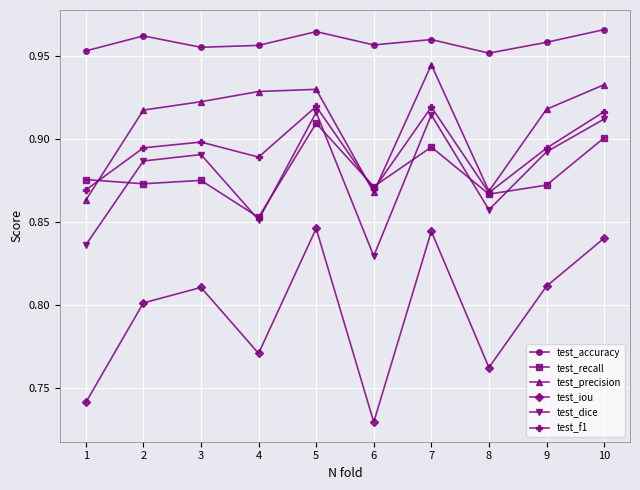

At which label does test_precision reach its peak?

7